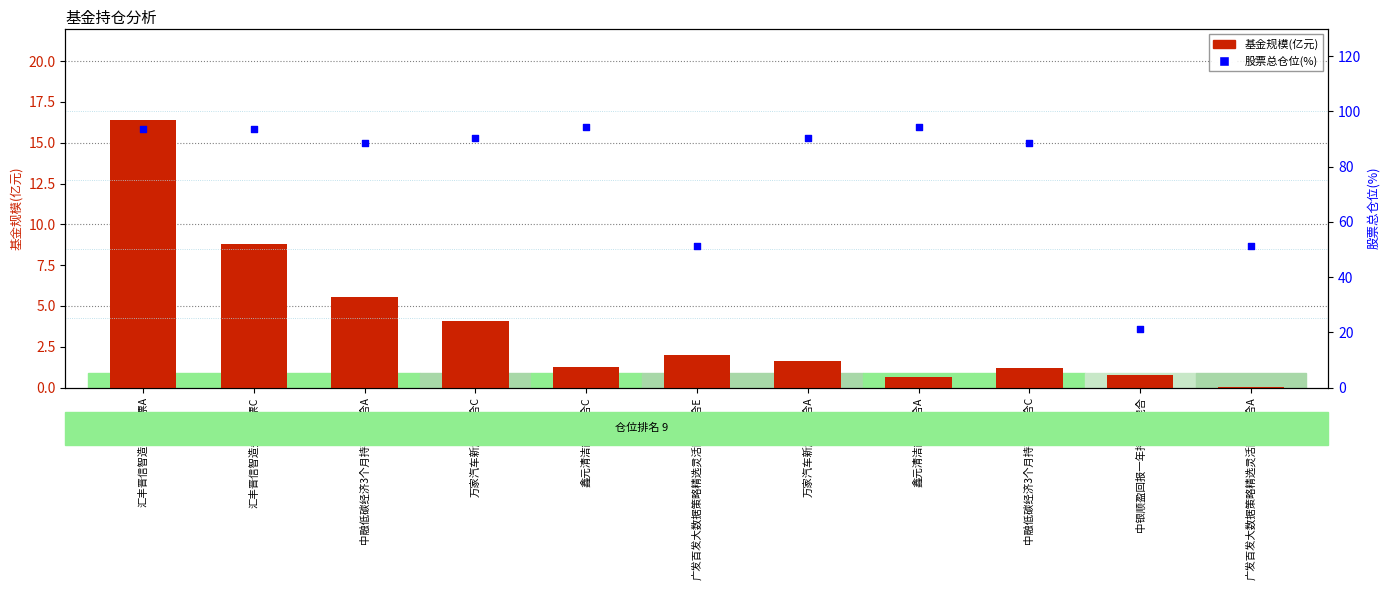

Which series reaches the minimum Y coordinate?

基金规模(亿元)